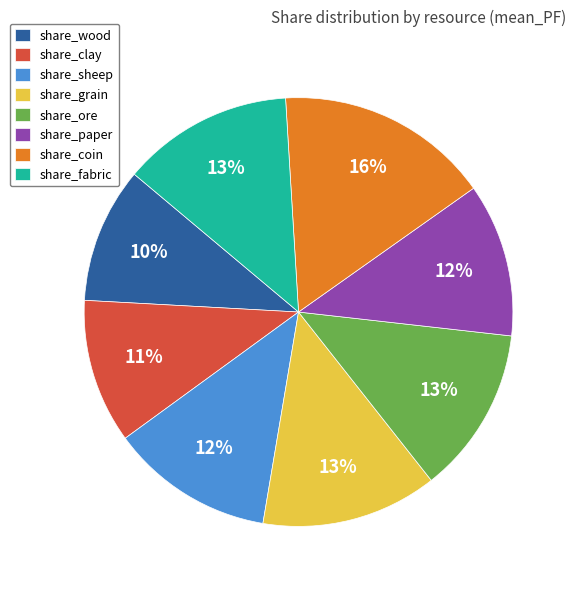

What percentage is the share_clay slice, to the nearest percent?

11%